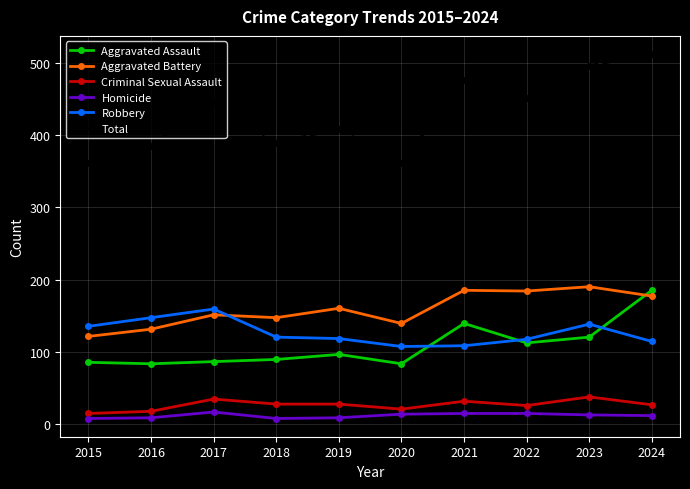

What is the minimum value shown in the chart?

7